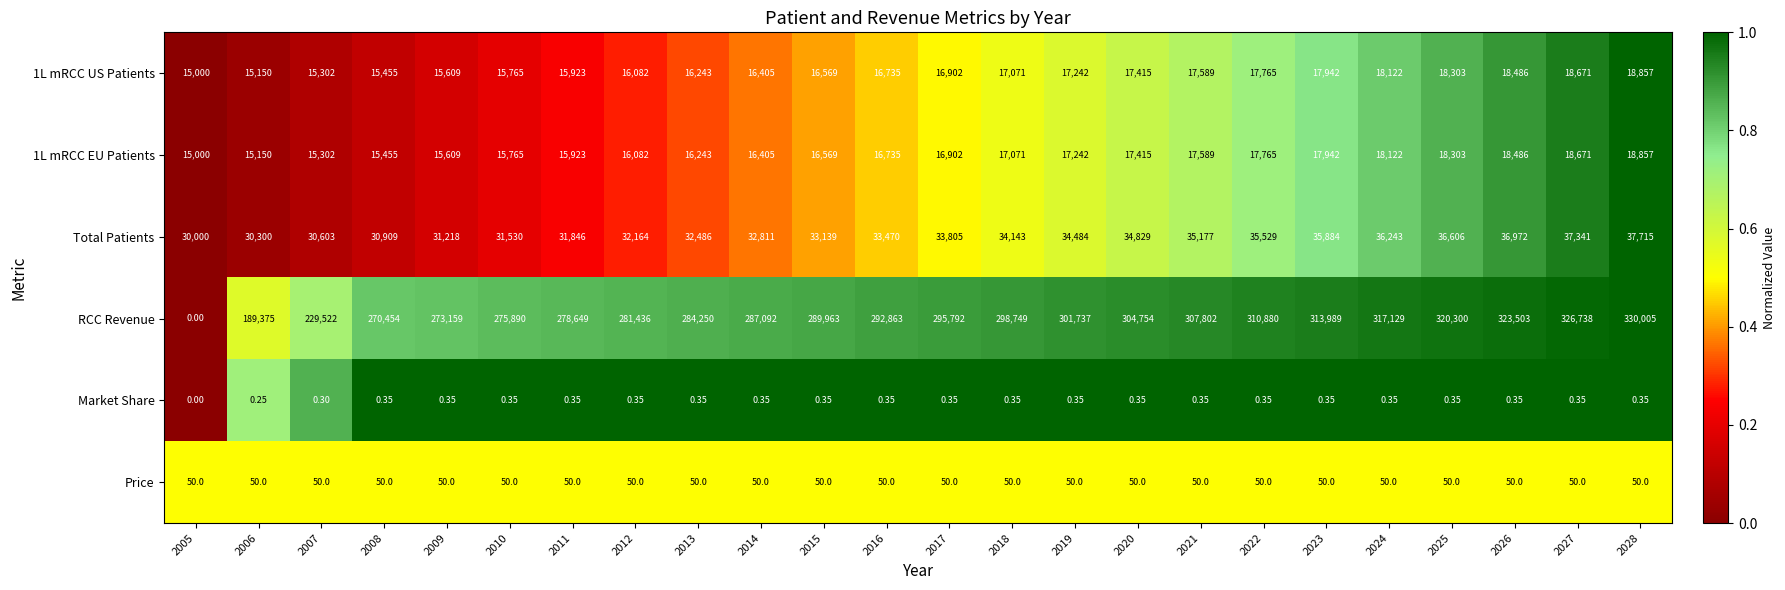

Which series has the largest total across all categories?

RCC Revenue